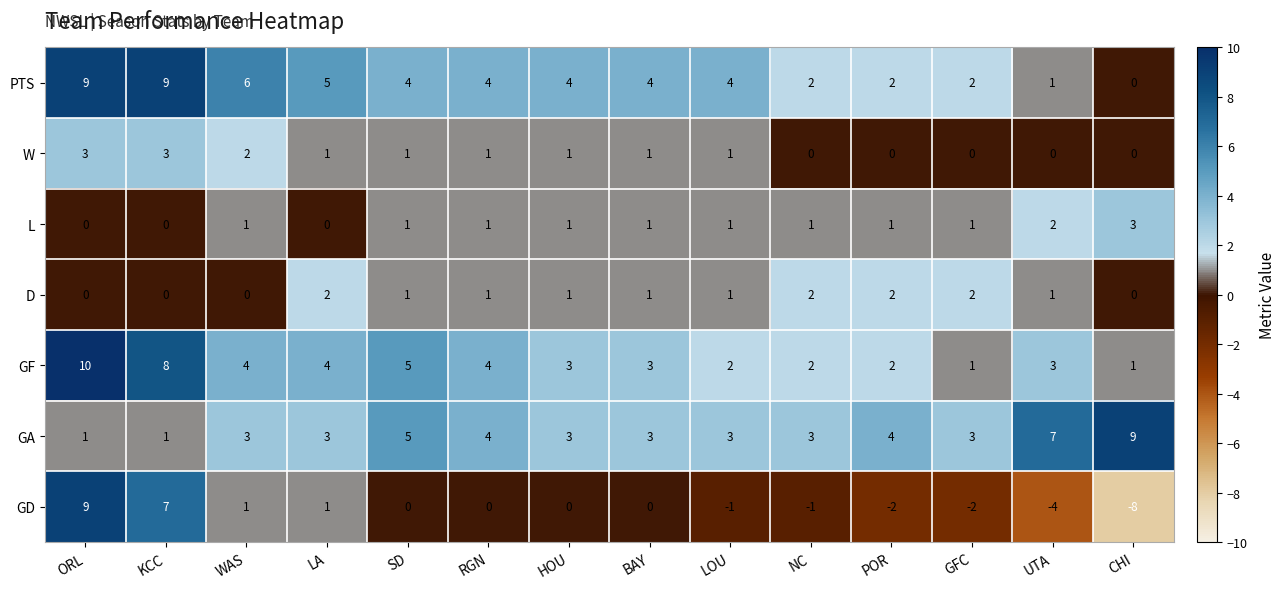

What is the sum of the PTS values at KCC and POR?

11